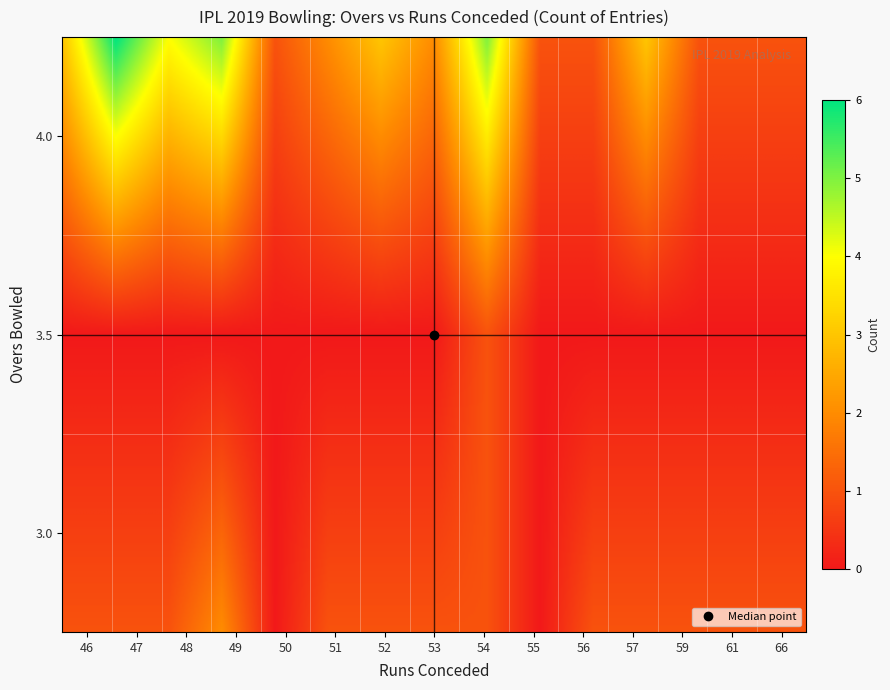

Which label corresponds to the smallest value in the chart?

46